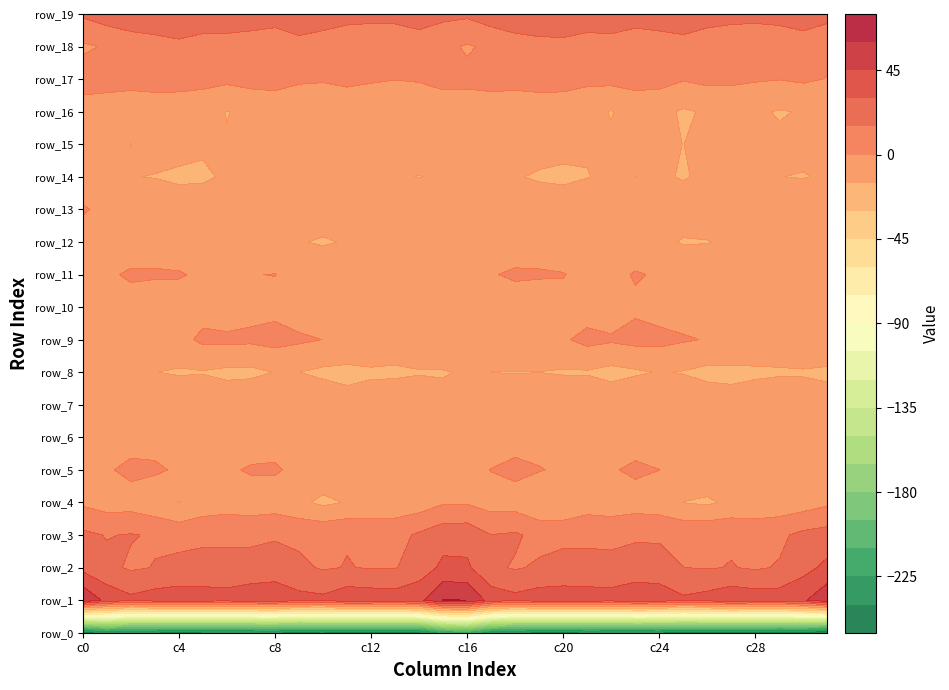

Reading left to right, transcribe all the data shown in this chart.

row_0: 0=-247.0	1=-232.1	2=-238.4	3=-239.5	4=-241.8	5=-239.9	6=-239.9	7=-239.8	8=-239.6	9=-240.9	10=-239.9	11=-242.2	12=-240.4	13=-241.6	14=-241.1	15=-218.9	16=-212.4	17=-232.6	18=-238.7	19=-240.8	20=-241.3	21=-239.4	22=-239.9	23=-240.0	24=-239.7	25=-241.3	26=-240.1	27=-242.3	28=-240.0	29=-242.3	30=-241.0	31=-251.7
row_1: 0=59.0	1=40.5	2=33.6	3=37.6	4=38.1	5=37.5	6=36.8	7=39.2	8=40.0	9=35.0	10=33.6	11=40.4	12=39.6	13=38.3	14=41.1	15=60.5	16=60.0	17=38.8	18=34.8	19=38.5	20=37.5	21=37.9	22=36.8	23=40.0	24=38.8	25=32.7	26=36.1	27=40.9	28=38.8	29=38.4	30=43.1	31=56.9
row_2: 0=25.8	1=18.5	2=13.1	3=15.5	4=19.5	5=19.4	6=18.6	7=21.0	8=22.3	9=17.6	10=13.7	11=15.5	12=14.1	13=14.1	14=21.9	15=33.2	16=32.5	17=17.8	18=13.7	19=16.9	20=20.4	21=18.7	22=19.1	23=21.9	24=21.4	25=15.1	26=14.1	27=15.5	28=13.4	29=16.0	30=25.1	31=33.9
row_3: 0=18.2	1=14.3	2=15.9	3=13.6	4=9.9	5=12.3	6=12.7	7=11.5	8=13.3	9=12.4	10=12.7	11=14.2	12=9.9	13=10.0	14=17.3	15=24.4	16=24.7	17=15.3	18=17.0	19=10.9	20=11.2	21=12.5	22=11.4	23=12.9	24=12.9	25=12.3	26=13.4	27=13.2	28=8.8	29=12.4	30=18.6	31=21.0
row_4: 0=-2.3	1=-6.6	2=-6.3	3=-10.5	4=-15.3	5=-9.1	6=-7.2	7=-8.0	8=-7.0	9=-11.9	10=-18.1	11=-14.1	12=-9.6	13=-9.2	14=-8.1	15=-1.5	16=-1.4	17=-6.3	18=-6.6	19=-13.1	20=-13.7	21=-7.5	22=-8.6	23=-6.6	24=-8.0	25=-15.2	26=-17.3	27=-11.9	28=-9.1	29=-9.5	30=-7.2	31=-2.5
row_5: 0=-3.2	1=-1.6	2=3.5	3=2.2	4=-1.9	5=-2.1	6=-2.2	7=1.6	8=1.4	9=-3.2	10=-5.2	11=-4.4	12=-6.2	13=-5.0	14=-3.7	15=-5.7	16=-4.1	17=0.4	18=3.7	19=0.9	20=-2.5	21=-2.2	22=-1.4	23=2.7	24=0.1	25=-4.9	26=-4.5	27=-5.2	28=-6.2	29=-4.0	30=-5.1	31=-8.0
row_6: 0=-12.8	1=-10.4	2=-6.2	3=-5.4	4=-7.3	5=-11.2	6=-11.6	7=-8.2	8=-4.7	9=-5.9	10=-7.2	11=-10.2	12=-10.9	13=-10.4	14=-7.9	15=-8.2	16=-8.7	17=-8.6	18=-5.9	19=-6.0	20=-8.6	21=-11.7	22=-10.5	23=-6.8	24=-4.9	25=-6.1	26=-8.4	27=-10.5	28=-11.3	29=-9.1	30=-8.0	31=-9.0
row_7: 0=-13.1	1=-8.4	2=-4.8	3=-4.5	4=-1.9	5=-1.0	6=-5.4	7=-1.6	8=-1.1	9=-3.2	10=-4.4	11=-8.7	12=-6.2	13=-2.5	14=-4.7	15=-10.8	16=-9.3	17=-6.5	18=-5.2	19=-4.0	20=-0.7	21=-2.4	22=-5.0	23=-0.7	24=-2.0	25=-3.4	26=-6.0	27=-8.8	28=-4.5	29=-2.4	30=-6.7	31=-8.6
row_8: 0=-13.7	1=-14.7	2=-14.9	3=-14.8	4=-16.5	5=-15.9	6=-18.2	7=-18.4	8=-14.6	9=-14.9	10=-17.9	11=-19.3	12=-17.6	13=-18.1	14=-16.0	15=-15.9	16=-13.5	17=-15.1	18=-15.5	19=-15.1	20=-16.4	21=-16.3	22=-19.3	23=-16.9	24=-14.2	25=-15.7	26=-18.8	27=-18.7	28=-18.0	29=-16.9	30=-16.4	31=-17.8
row_9: 0=-8.7	1=-4.7	2=-0.9	3=-5.2	4=-4.8	5=3.0	6=3.1	7=2.8	8=5.0	9=2.3	10=-0.1	11=-1.2	12=-0.7	13=-3.9	14=-2.9	15=-2.9	16=-5.4	17=-3.1	18=-2.4	19=-6.3	20=-1.8	21=4.3	22=1.9	23=4.3	24=4.1	25=1.5	26=-0.8	27=-0.8	28=-2.0	29=-3.9	30=-2.1	31=-1.9
row_10: 0=-14.0	1=-10.1	2=-5.9	3=-10.0	4=-8.1	5=-5.5	6=-9.5	7=-4.3	8=-3.9	9=-7.8	10=-6.1	11=-6.2	12=-6.3	13=-7.9	14=-9.2	15=-12.2	16=-12.8	17=-8.3	18=-7.3	19=-10.7	20=-5.8	21=-7.3	22=-8.7	23=-2.4	24=-6.1	25=-7.5	26=-5.8	27=-6.1	28=-6.9	29=-8.3	30=-9.7	31=-11.1
row_11: 0=-4.0	1=-2.1	2=1.9	3=1.8	4=1.3	5=-2.6	6=-5.9	7=-0.3	8=0.2	9=-4.7	10=-5.3	11=-3.2	12=-4.8	13=-6.2	14=-6.4	15=-4.8	16=-5.3	17=-0.9	18=2.0	19=1.8	20=0.7	21=-5.0	22=-4.5	23=1.2	24=-1.6	25=-6.1	26=-3.8	27=-3.7	28=-5.1	29=-6.5	30=-6.9	31=-8.0
row_12: 0=-7.7	1=-9.1	2=-8.2	3=-7.6	4=-10.3	5=-9.3	6=-7.7	7=-9.2	8=-11.5	9=-14.1	10=-16.4	11=-14.0	12=-12.0	13=-11.8	14=-11.1	15=-9.0	16=-9.6	17=-9.4	18=-7.5	19=-8.6	20=-10.3	21=-8.4	22=-8.0	23=-10.2	24=-12.3	25=-15.9	26=-15.6	27=-12.6	28=-11.7	29=-11.8	30=-11.5	31=-10.8
row_13: 0=1.8	1=-4.3	2=-6.1	3=-4.3	4=-3.9	5=-3.1	6=-0.9	7=-5.9	8=-9.2	9=-8.4	10=-7.8	11=-5.5	12=-6.0	13=-6.9	14=-4.2	15=-5.5	16=-3.6	17=-6.6	18=-4.5	19=-4.5	20=-3.6	21=-1.8	22=-2.0	23=-8.0	24=-8.9	25=-9.0	26=-6.2	27=-5.4	28=-6.5	29=-6.5	30=-3.7	31=-4.0
row_14: 0=-10.0	1=-11.5	2=-14.6	3=-15.5	4=-18.4	5=-18.0	6=-12.3	7=-14.0	8=-14.0	9=-14.6	10=-14.4	11=-12.3	12=-12.8	13=-14.3	14=-15.2	15=-14.2	16=-10.3	17=-13.3	18=-13.8	19=-16.9	20=-18.9	21=-15.5	22=-12.2	23=-15.1	24=-13.4	25=-15.8	26=-12.9	27=-12.4	28=-13.1	29=-14.8	30=-15.6	31=-13.6
row_15: 0=-9.9	1=-12.0	2=-15.1	3=-9.8	4=-7.8	5=-12.3	6=-14.3	7=-10.8	8=-12.1	9=-14.4	10=-12.7	11=-11.9	12=-11.6	13=-11.9	14=-11.9	15=-8.8	16=-9.0	17=-13.8	18=-13.1	19=-8.4	20=-8.9	21=-13.7	22=-13.3	23=-10.9	24=-12.8	25=-15.1	26=-11.5	27=-12.5	28=-10.9	29=-12.8	30=-11.6	31=-9.4
row_16: 0=-6.3	1=-9.3	2=-13.7	3=-13.5	4=-11.5	5=-9.9	6=-15.4	7=-12.3	8=-9.3	9=-14.9	10=-14.9	11=-13.1	12=-13.0	13=-15.0	14=-14.6	15=-8.6	16=-7.3	17=-10.5	18=-14.6	19=-13.0	20=-10.1	21=-11.8	22=-15.6	23=-10.2	24=-10.8	25=-16.7	26=-13.3	27=-13.4	28=-13.2	29=-15.9	30=-14.1	31=-13.7
row_17: 0=6.1	1=6.6	2=7.4	3=9.2	4=7.4	5=4.5	6=3.1	7=5.3	8=5.2	9=2.8	10=1.8	11=4.3	12=1.9	13=0.4	14=1.6	15=4.3	16=3.2	17=6.5	18=7.8	19=8.9	20=6.5	21=3.5	22=4.0	23=5.5	24=4.9	25=1.1	26=3.4	27=3.3	28=1.4	29=0.4	30=2.0	31=-0.5
row_18: 0=-2.1	1=1.3	2=7.0	3=11.0	4=12.2	5=7.6	6=7.9	7=8.4	8=6.9	9=10.4	10=7.1	11=3.7	12=2.7	13=2.9	14=5.9	15=3.3	16=-1.5	17=2.6	18=8.8	19=11.9	20=10.8	21=6.8	22=9.0	23=7.5	24=8.2	25=9.7	26=5.6	27=3.1	28=3.0	29=3.2	30=7.2	31=3.5
row_19: 0=17.2	1=22.7	2=24.3	3=22.1	4=24.5	5=26.0	6=25.5	7=22.1	8=20.9	9=24.2	10=23.2	11=20.8	12=20.0	13=20.3	14=23.6	15=18.9	16=17.8	17=23.0	18=24.1	19=22.0	20=25.7	21=25.8	22=24.3	23=20.8	24=22.4	25=24.3	26=21.9	27=20.7	28=19.9	29=21.4	30=23.5	31=19.7